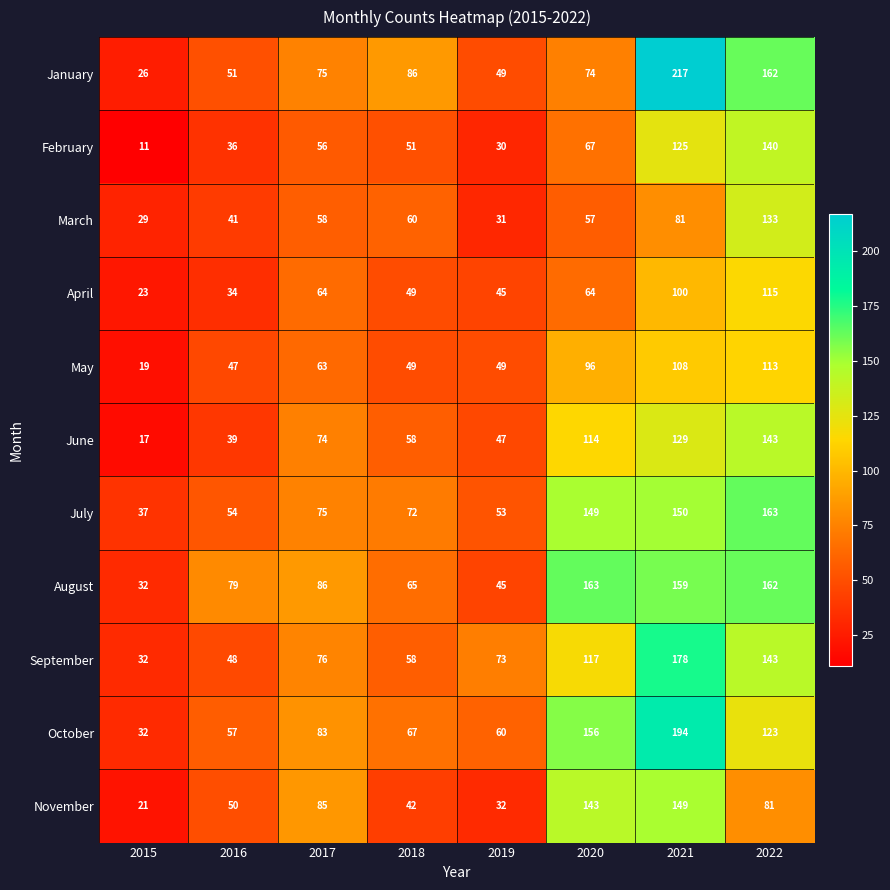

Which series changed the most between 2015 and 2022?

January